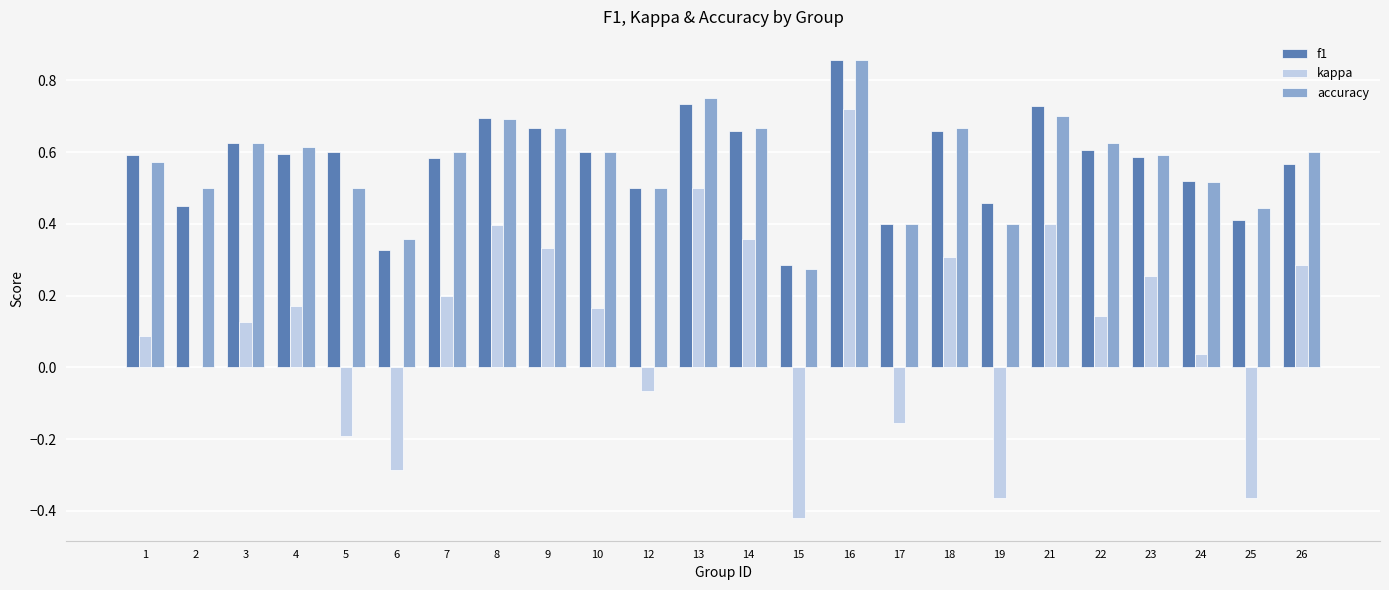

What is the sum of all accuracy values?

13.7